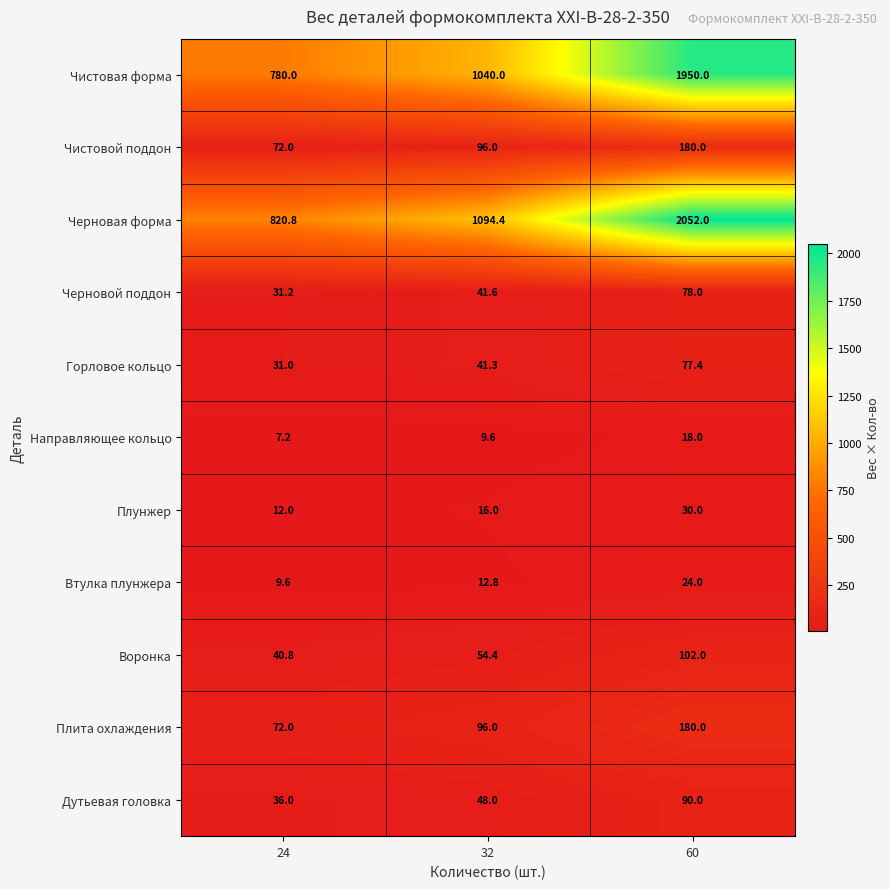

Is it true that Черновая форма equals 2842.8 at 60?

False